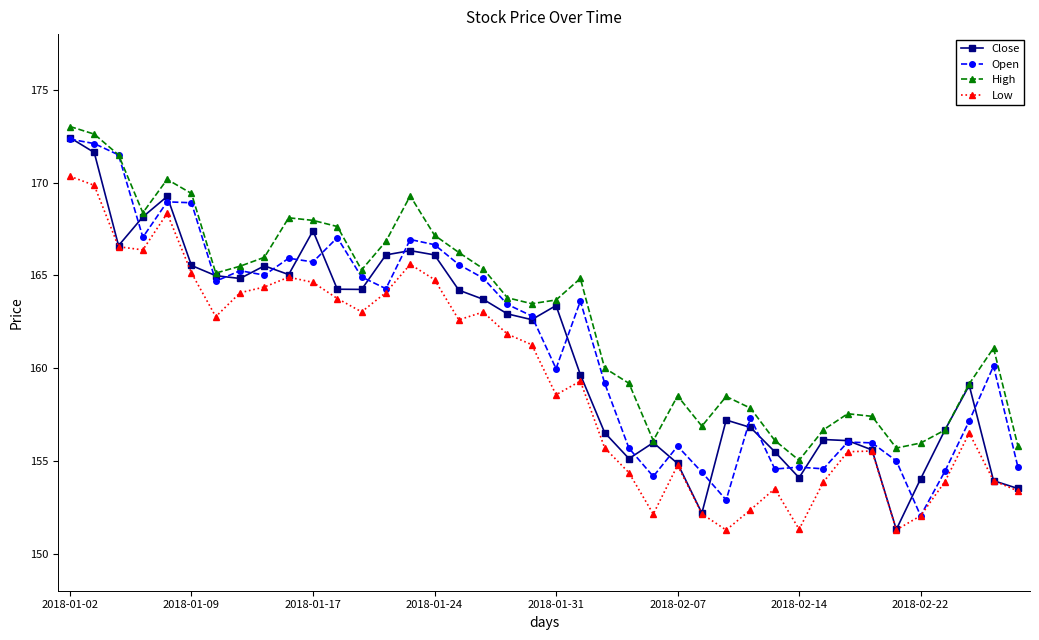

What is the lowest value of the Close series?

151.3